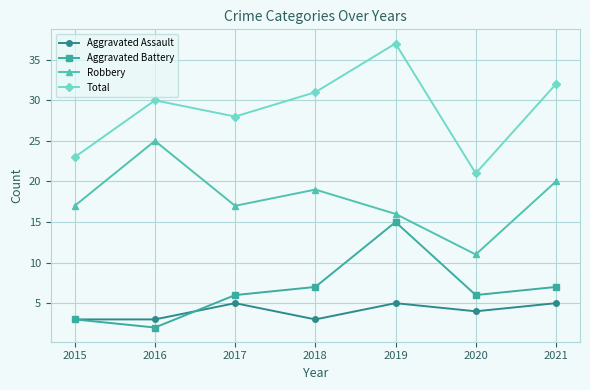

Which series has the largest total across all categories?

Total